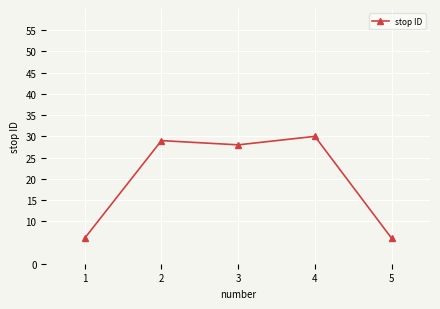

Where is the first local maximum?

2